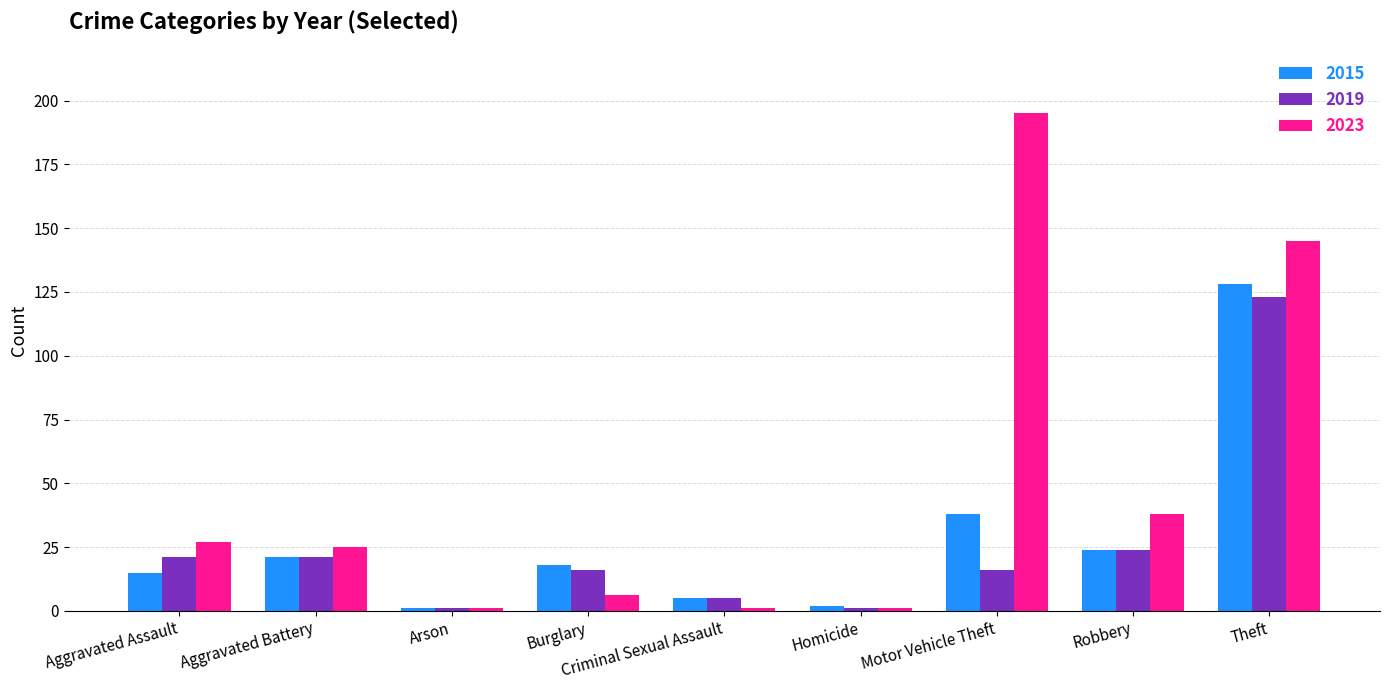

How many bars are there in total?

27